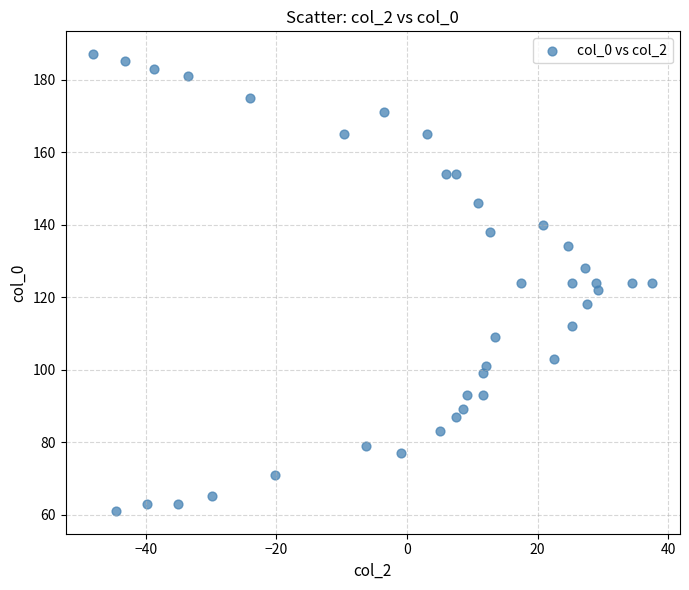

How many data points are displayed?

39